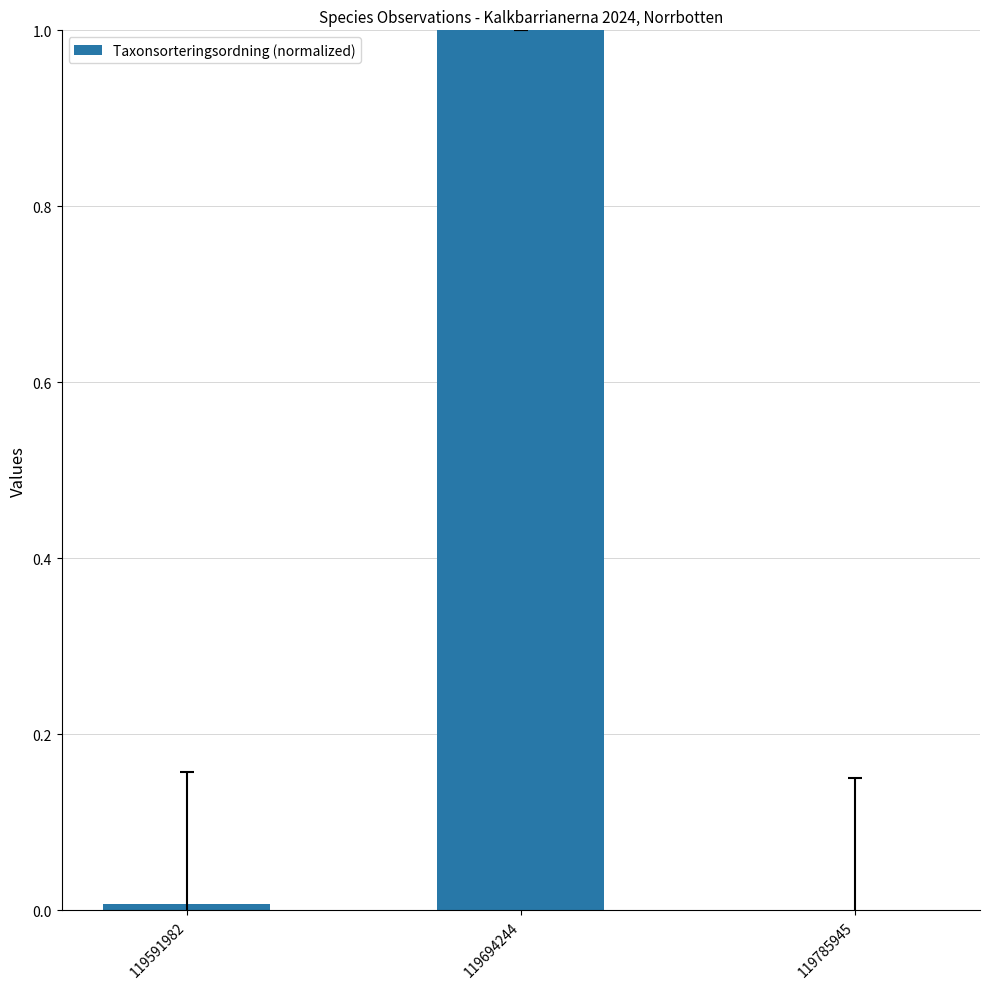

Which has a higher value, 119785945 or 119694244?

119694244